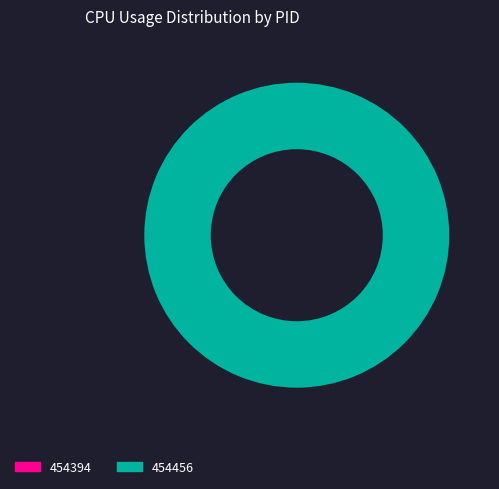

Rank the categories by value from lowest to highest.

454394, 454456